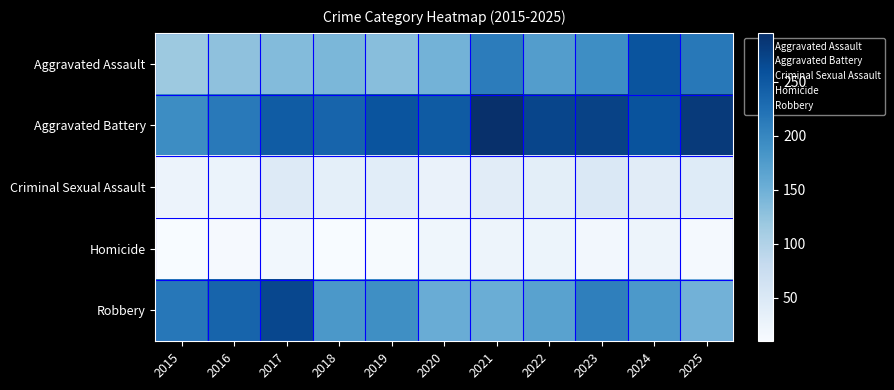

Between 2017 and 2021, which series saw the biggest shift?

Robbery